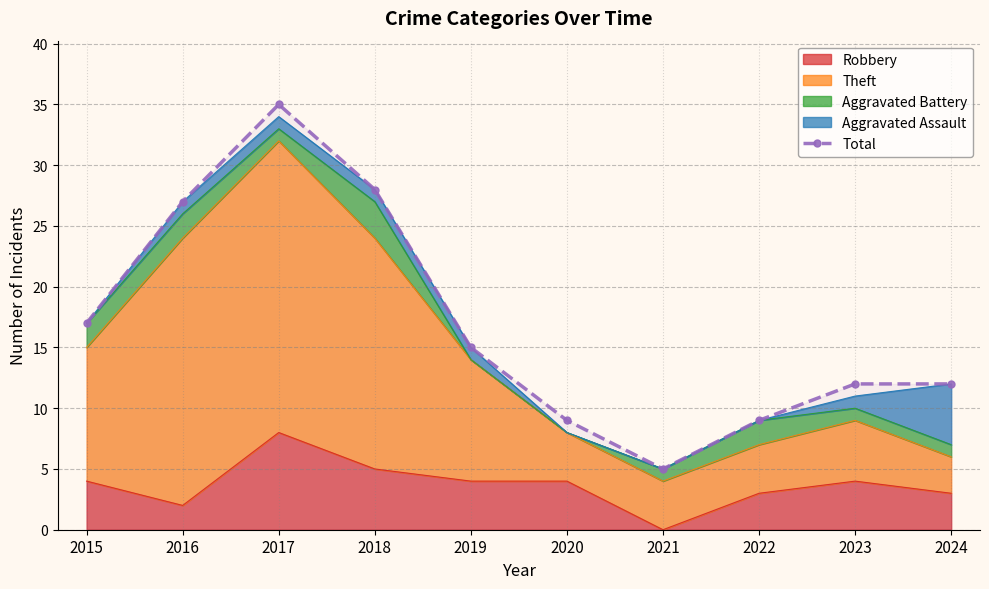

How many data points are less than 15?

5